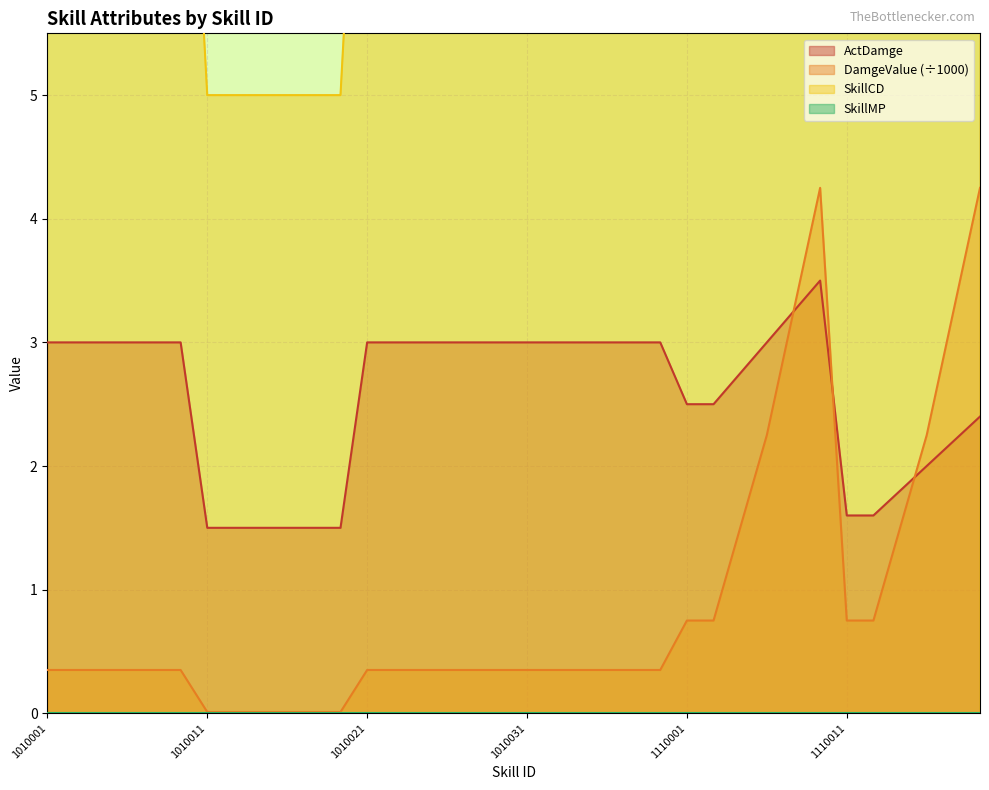

What is the value of the DamgeValue point at the 36th from the left?

4.2